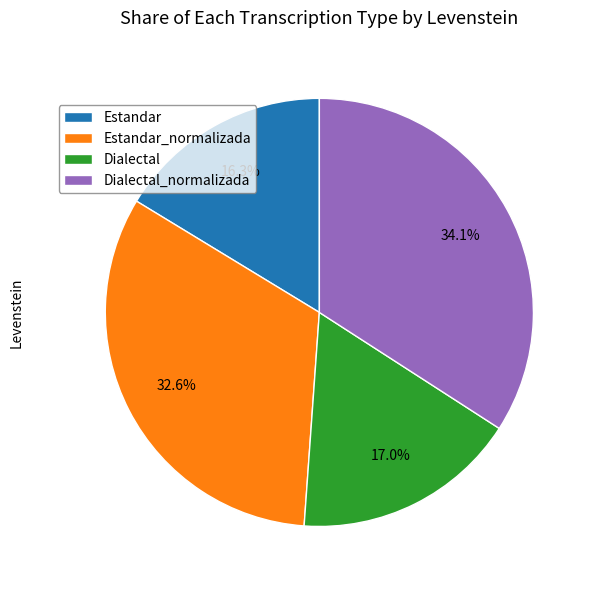

What percentage is the Estandar slice, to the nearest percent?

16%